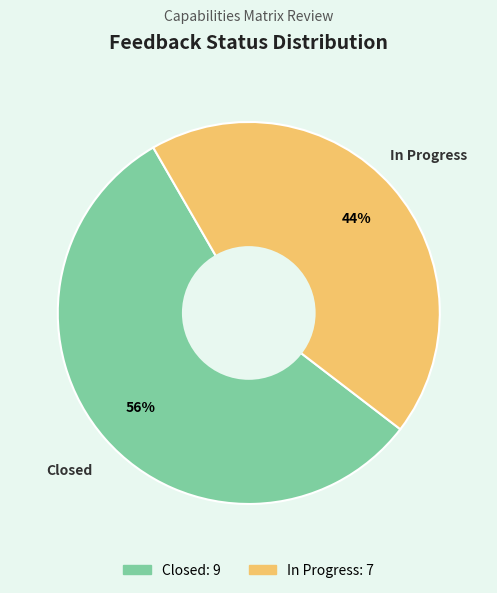

To the nearest percent, what is the average slice percentage?

50%